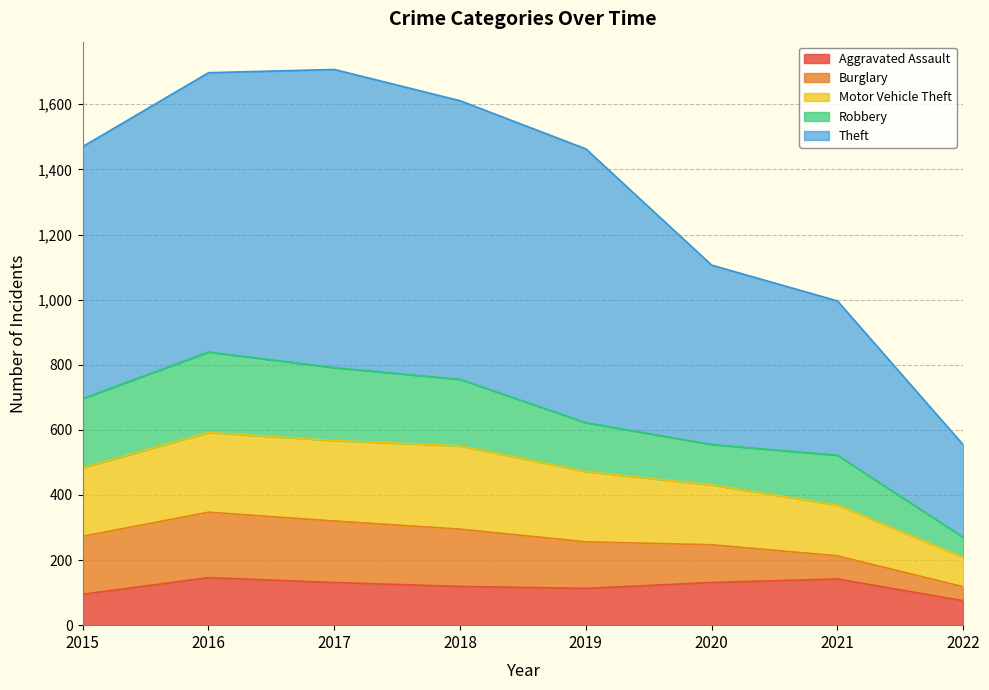

What is the total value across all series at 2022?

554